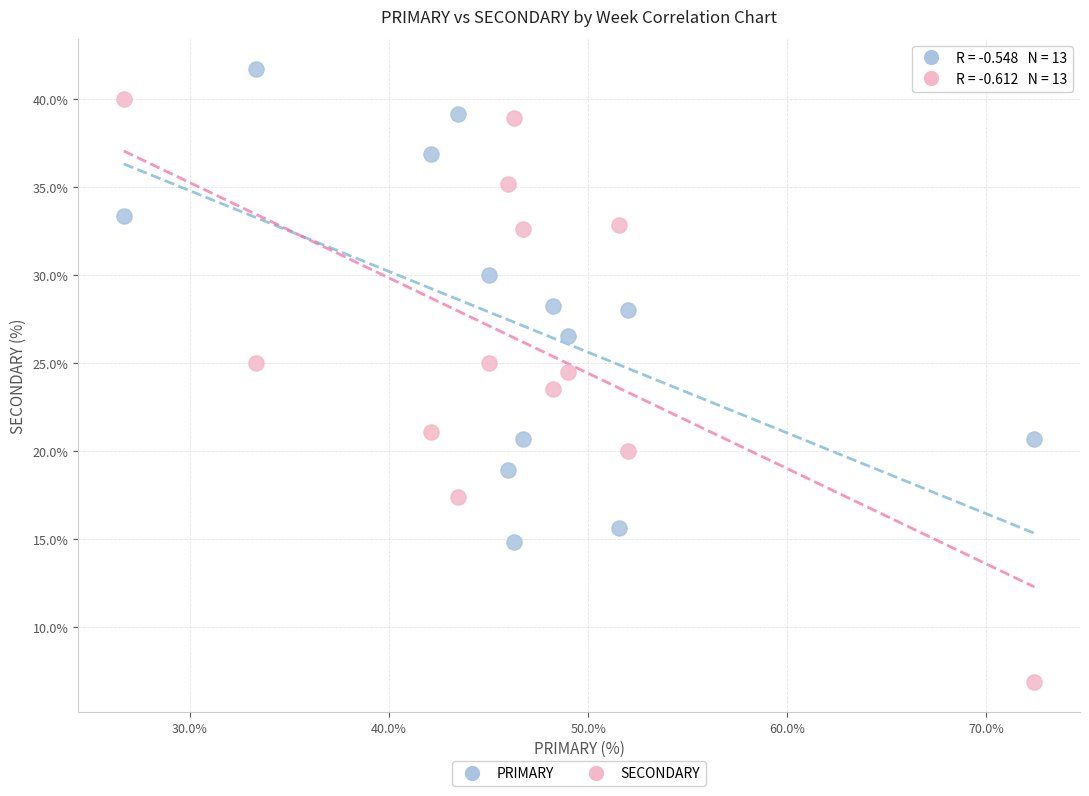

Which series reaches the maximum Y coordinate?

PRIMARY